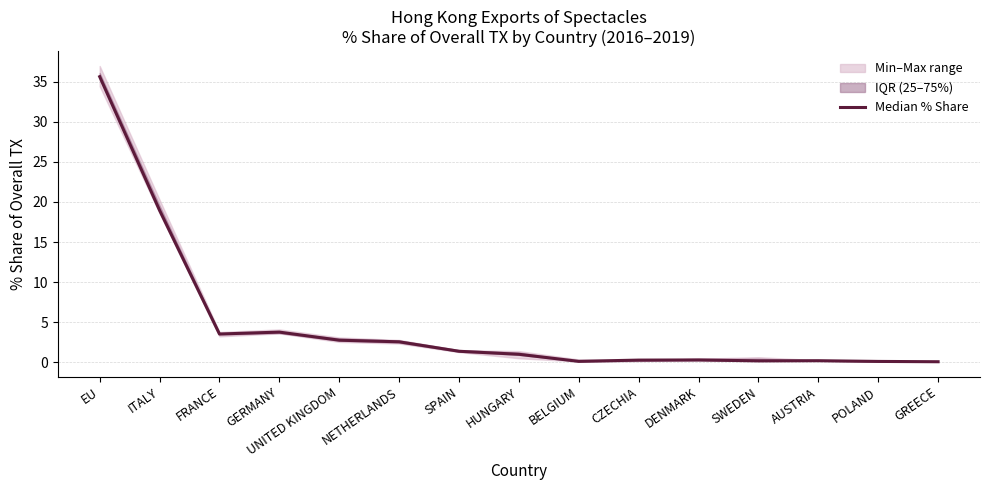

What is the change in value from GERMANY to CZECHIA?

-3.5